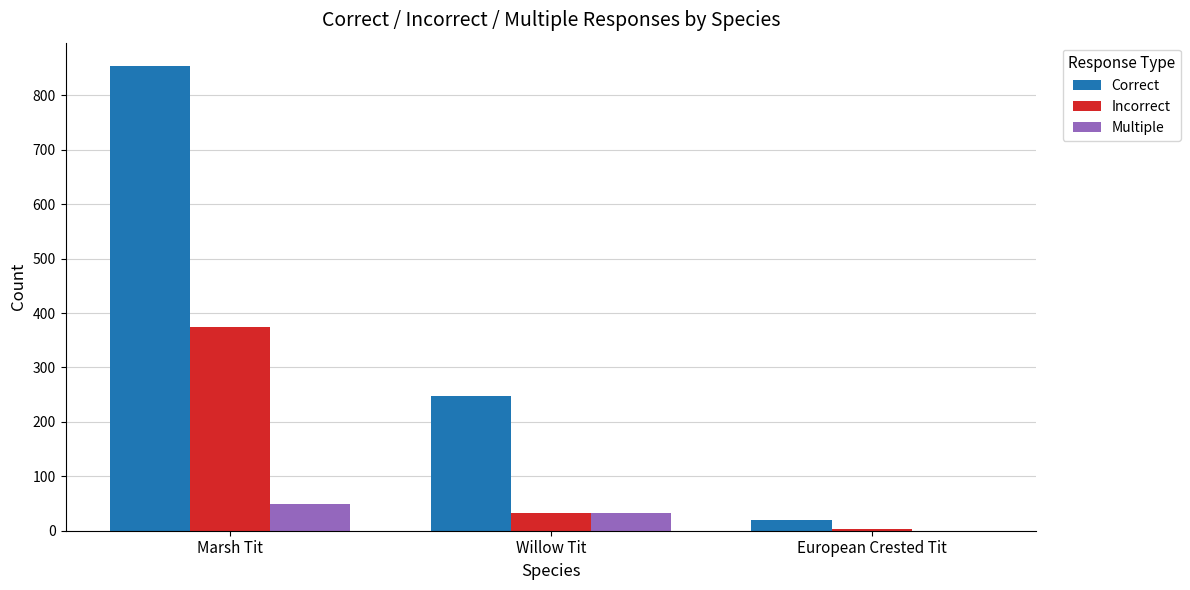

Where is Multiple nearest to the value 25?

Willow Tit